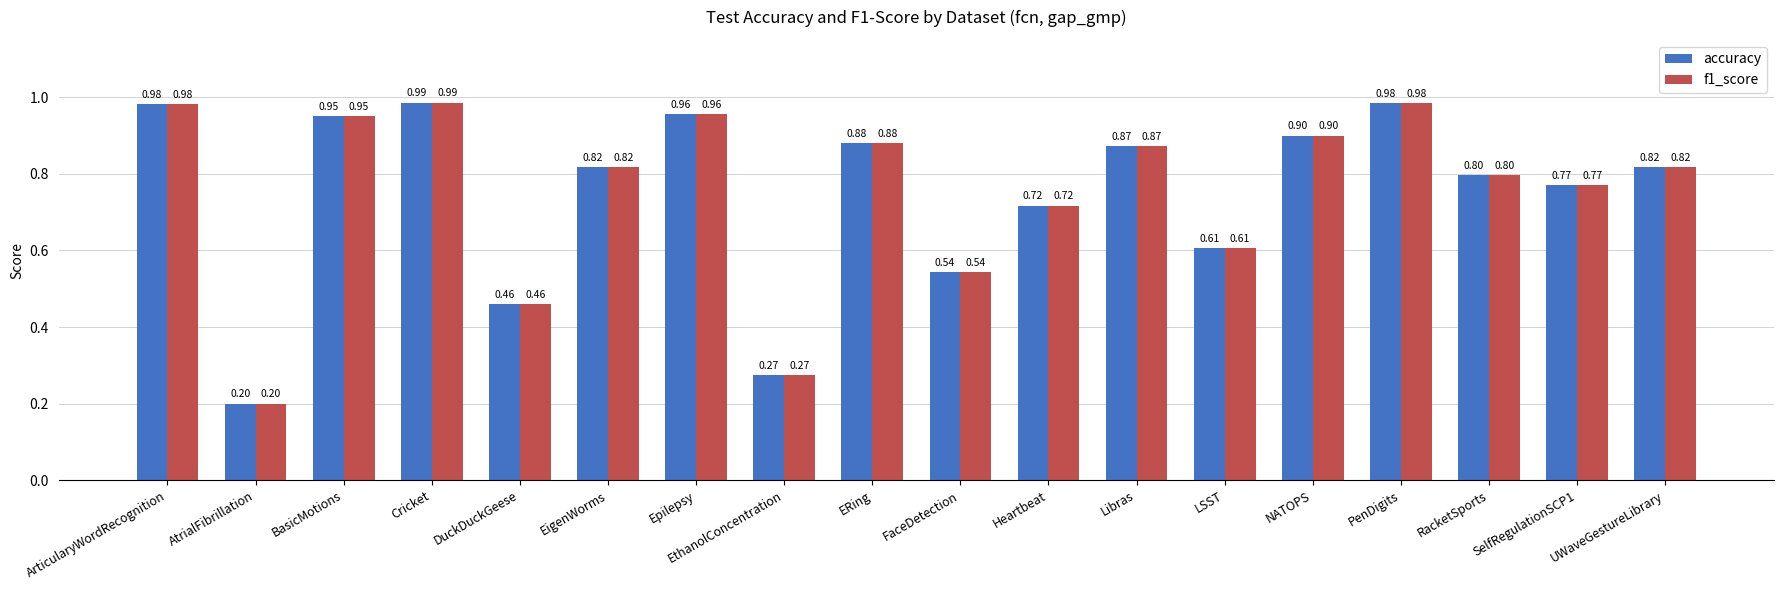

At how many categories does at least one series exceed 0?

18